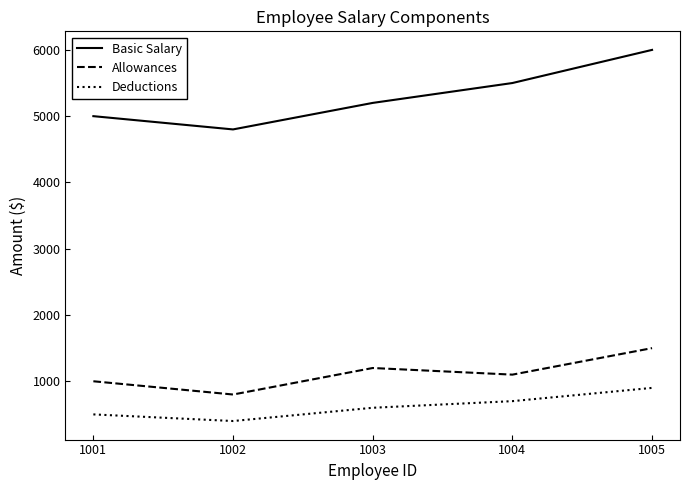

Reading left to right, what are all the values shown in this chart?

Basic Salary: 5000	4800	5200	5500	6000
Allowances: 1000	800	1200	1100	1500
Deductions: 500	400	600	700	900